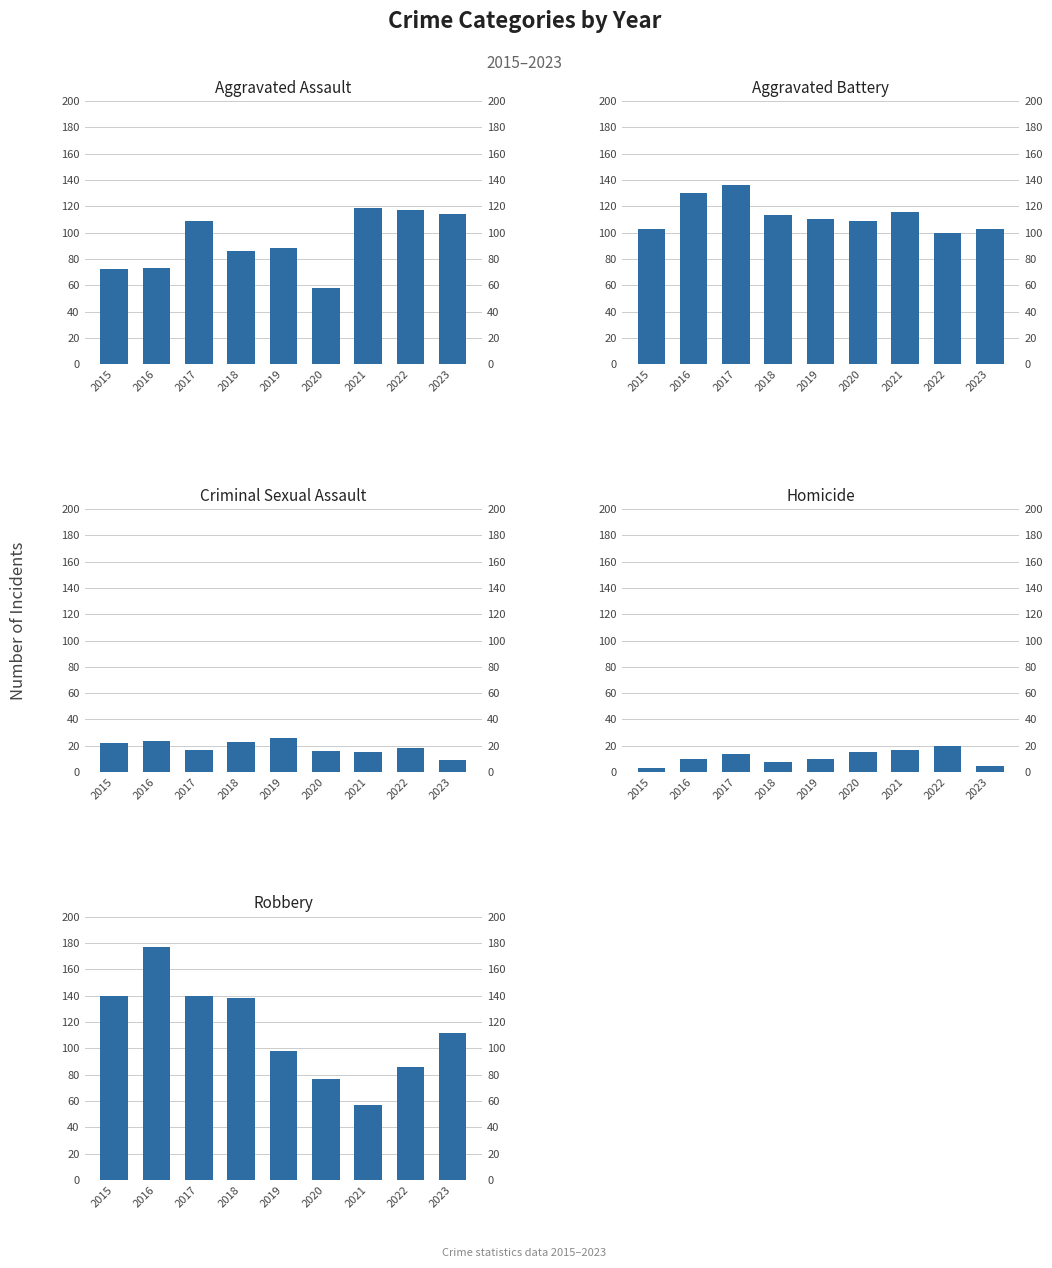

Reading left to right, what are all the values shown in this chart?

Aggravated Assault: 72	73	109	86	88	58	119	117	114
Aggravated Battery: 103	130	136	113	110	109	116	100	103
Criminal Sexual Assault: 22	24	17	23	26	16	15	18	9
Homicide: 3	10	14	8	10	15	17	20	5
Robbery: 140	177	140	138	98	77	57	86	112